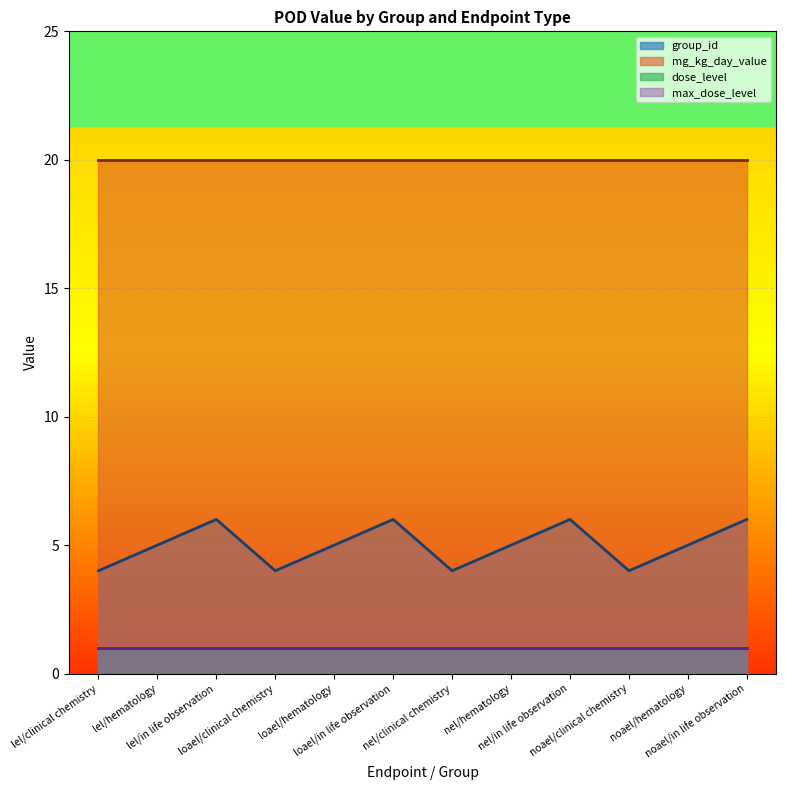

What is the maximum value for group_id?

6